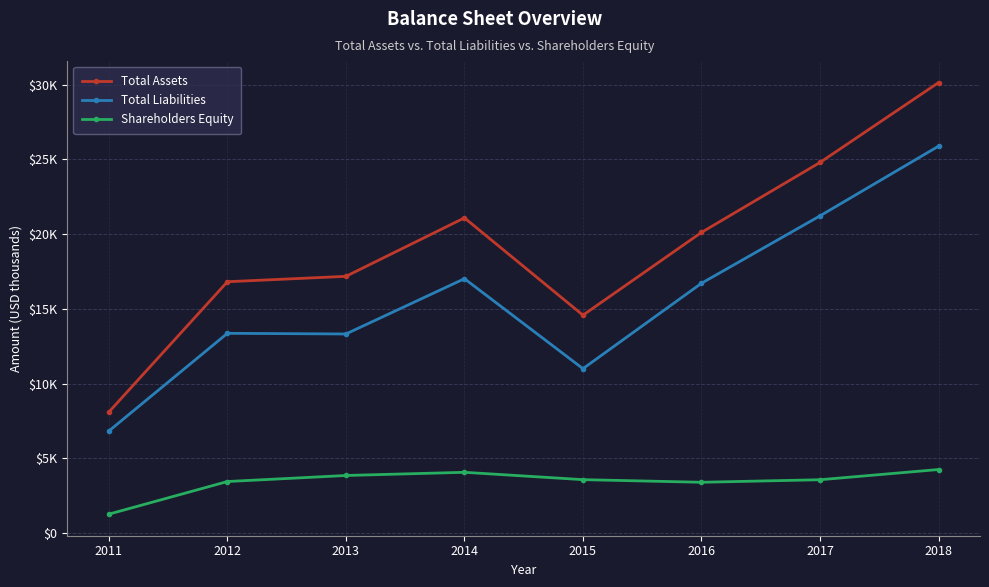

In Shareholders Equity, how many points are higher than both neighbors (excluding endpoints)?

1